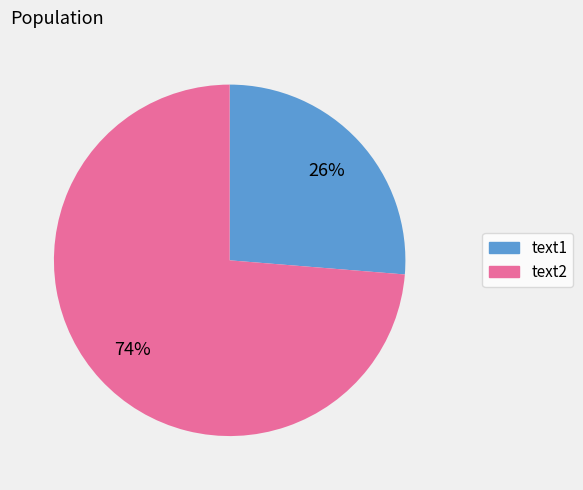

To the nearest percent, what is the average slice percentage?

50%